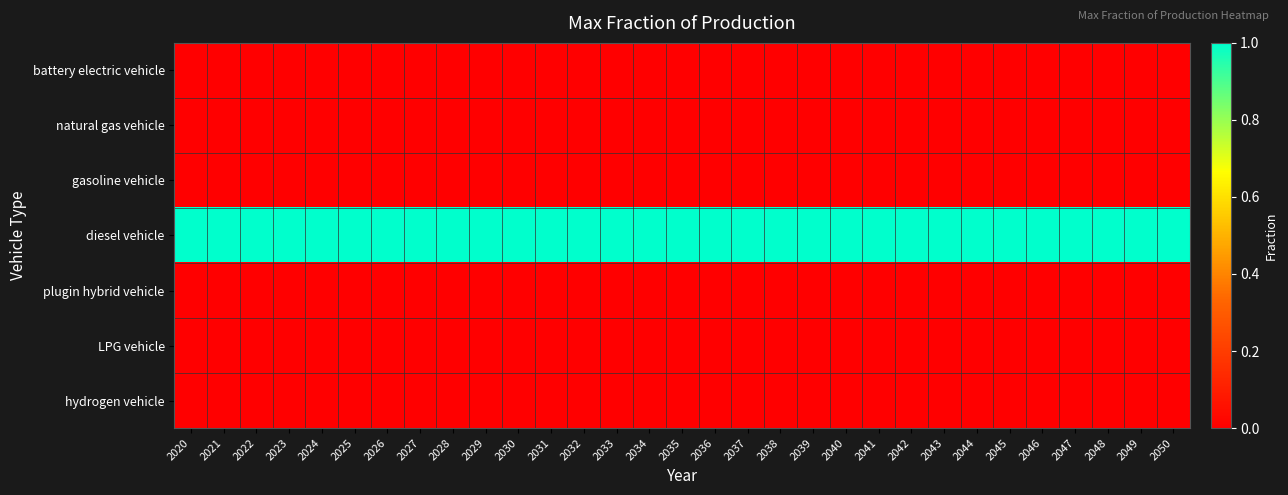

Between 2020 and 2042, which is larger?

2020